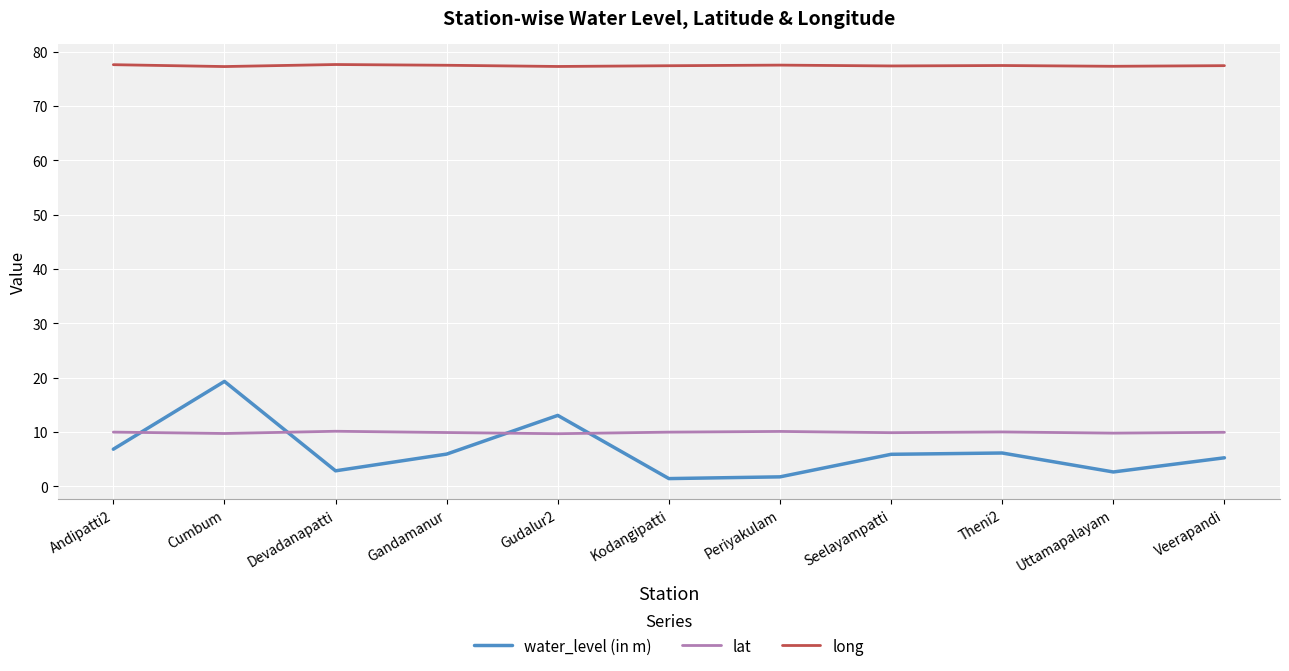

At Devadanapatti, list the series in order from largest to smallest.

long, lat, water_level (in m)